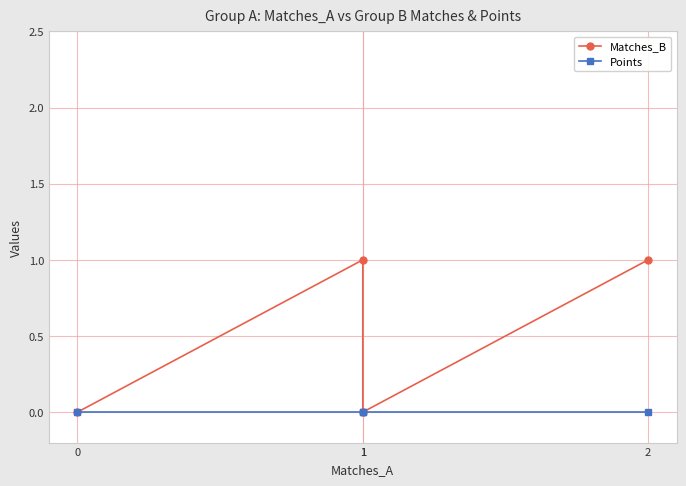

True or false: Points has more than 0 points higher than both neighbors.

False